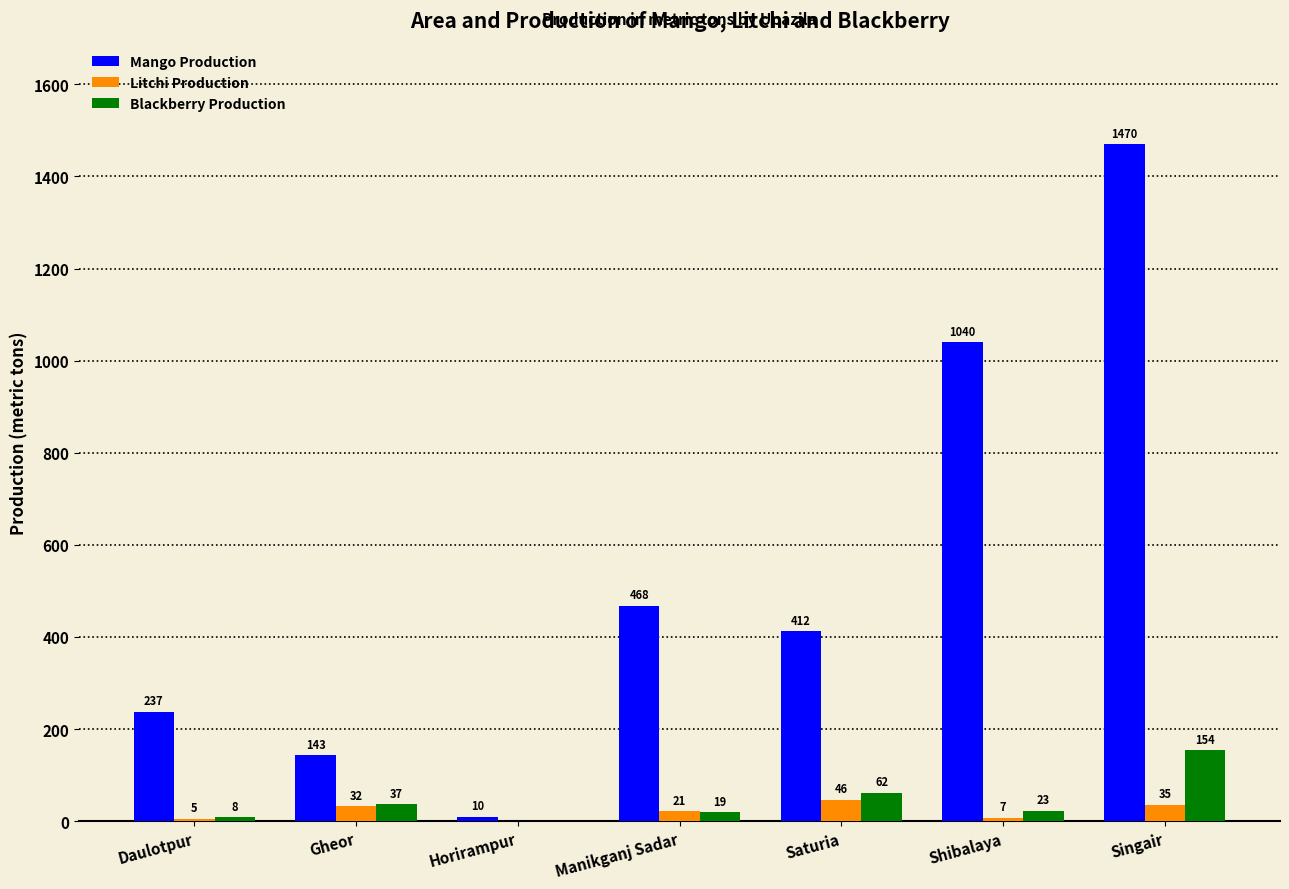

What is the greatest value displayed?

1470